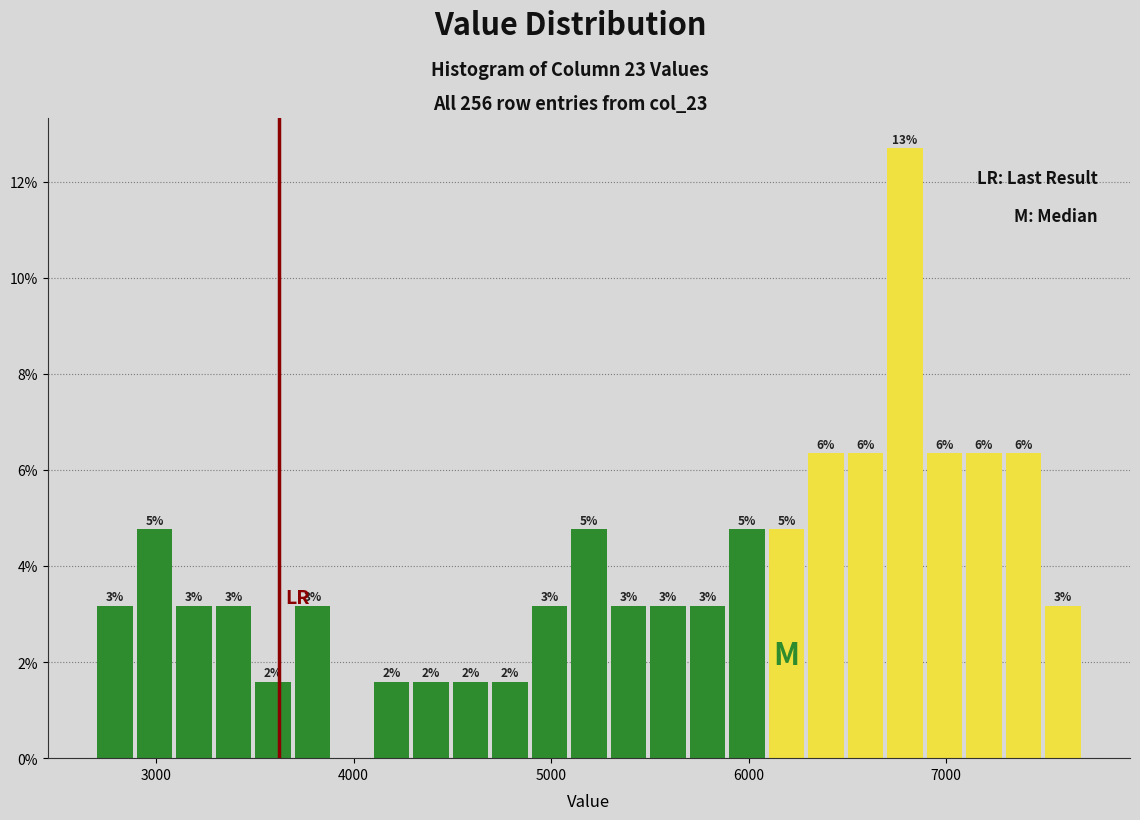

Around what value on the x-axis is the tallest bar? Give the approximate position of its centre, as read against the axis.

6800